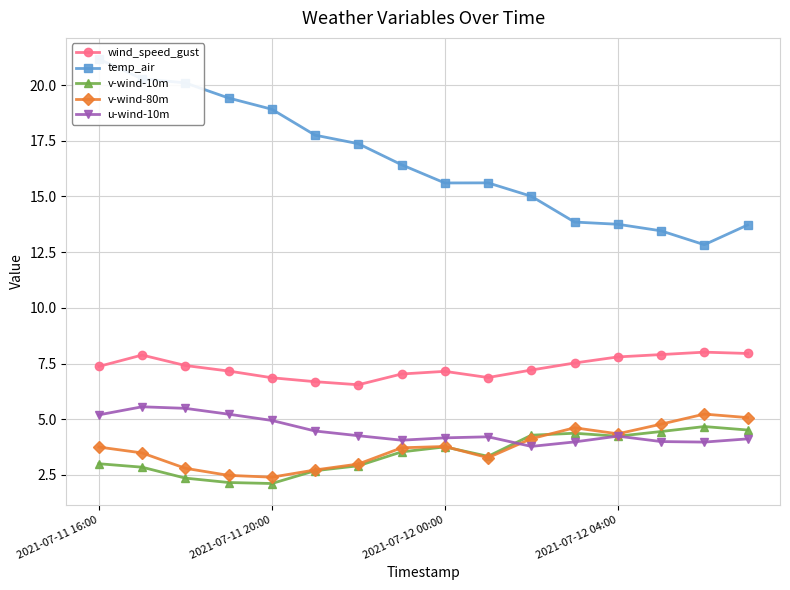

How many interior local valleys does the wind_speed_gust series have?

2